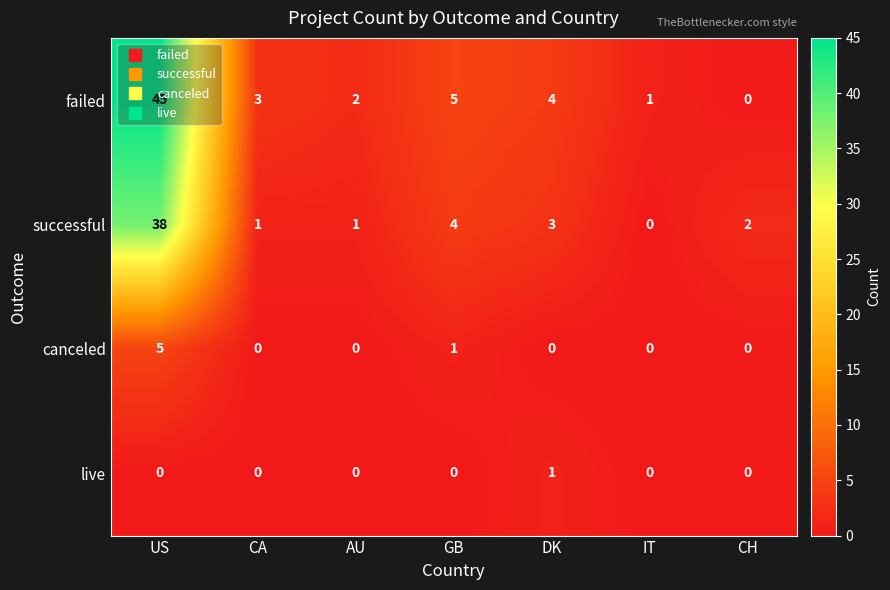

How many data points does each series have?

7